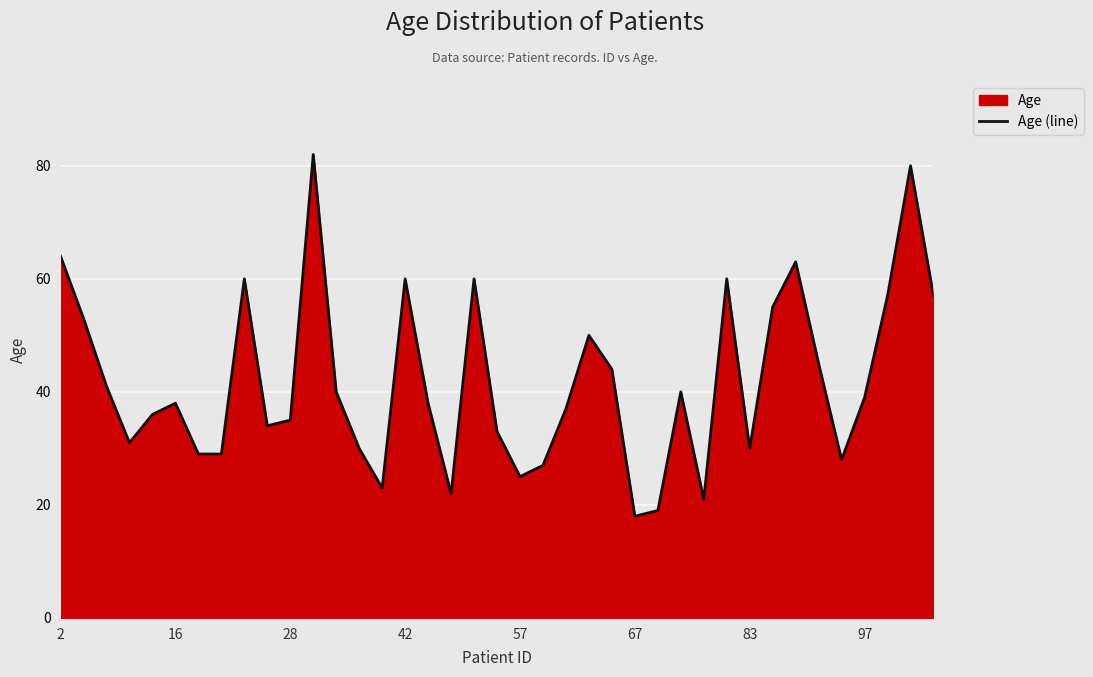

Is it true that the value at 28 is 52?

False